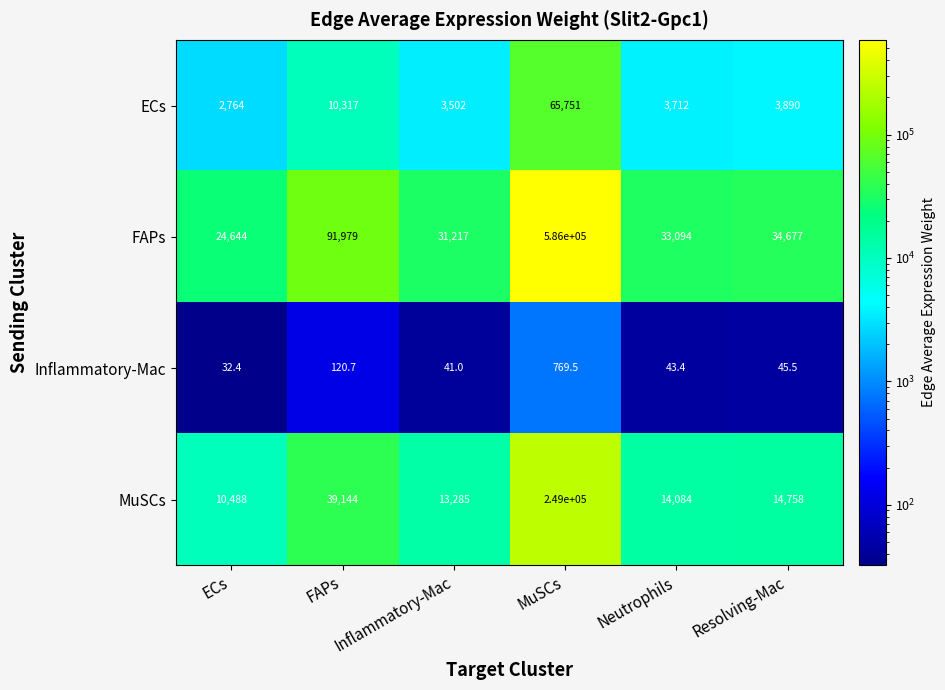

Which series has the largest total across all categories?

FAPs